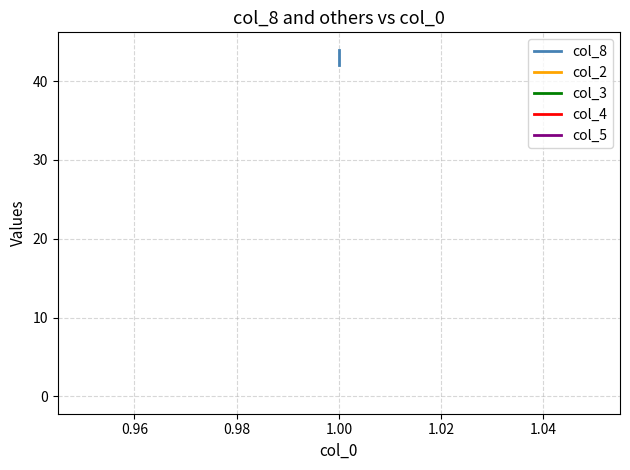

How many lines are shown in the chart?

5